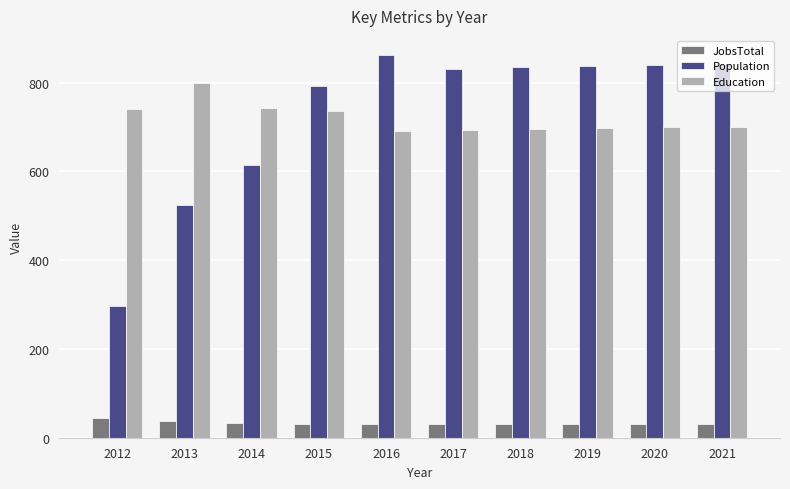

What is the difference between the JobsTotal values at 2015 and 2018?

1